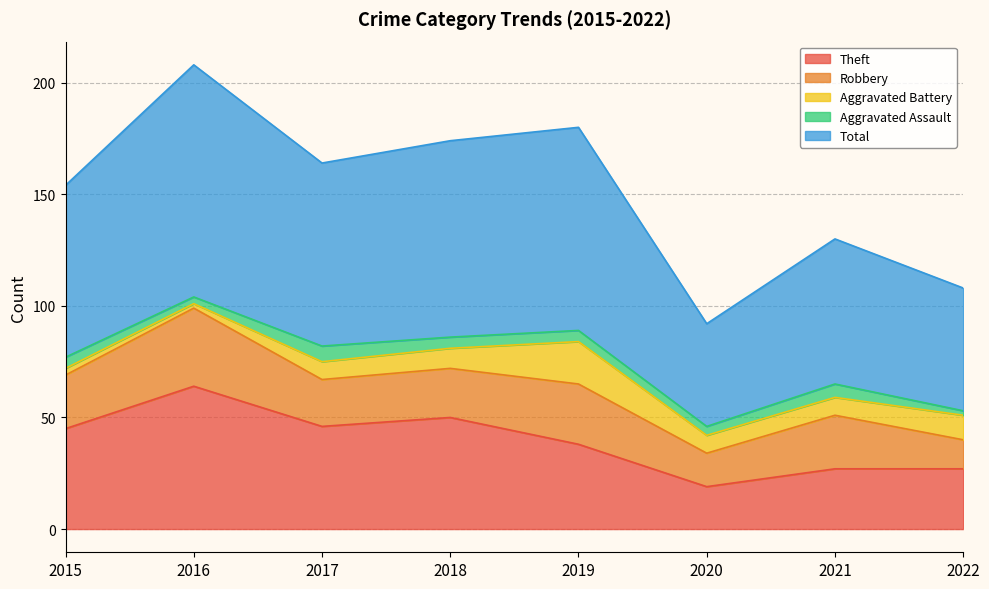

True or false: Robbery and Aggravated Assault cross at least once.

False